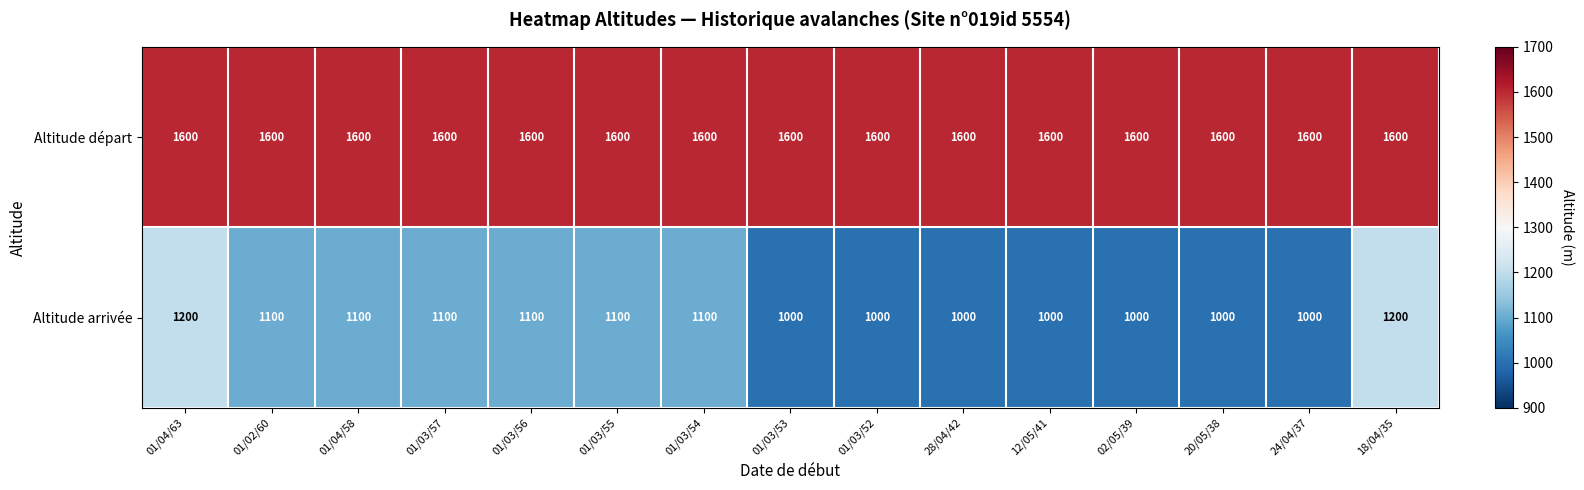

At 01/03/55, list the series in order from smallest to largest.

Altitude arrivée, Altitude départ